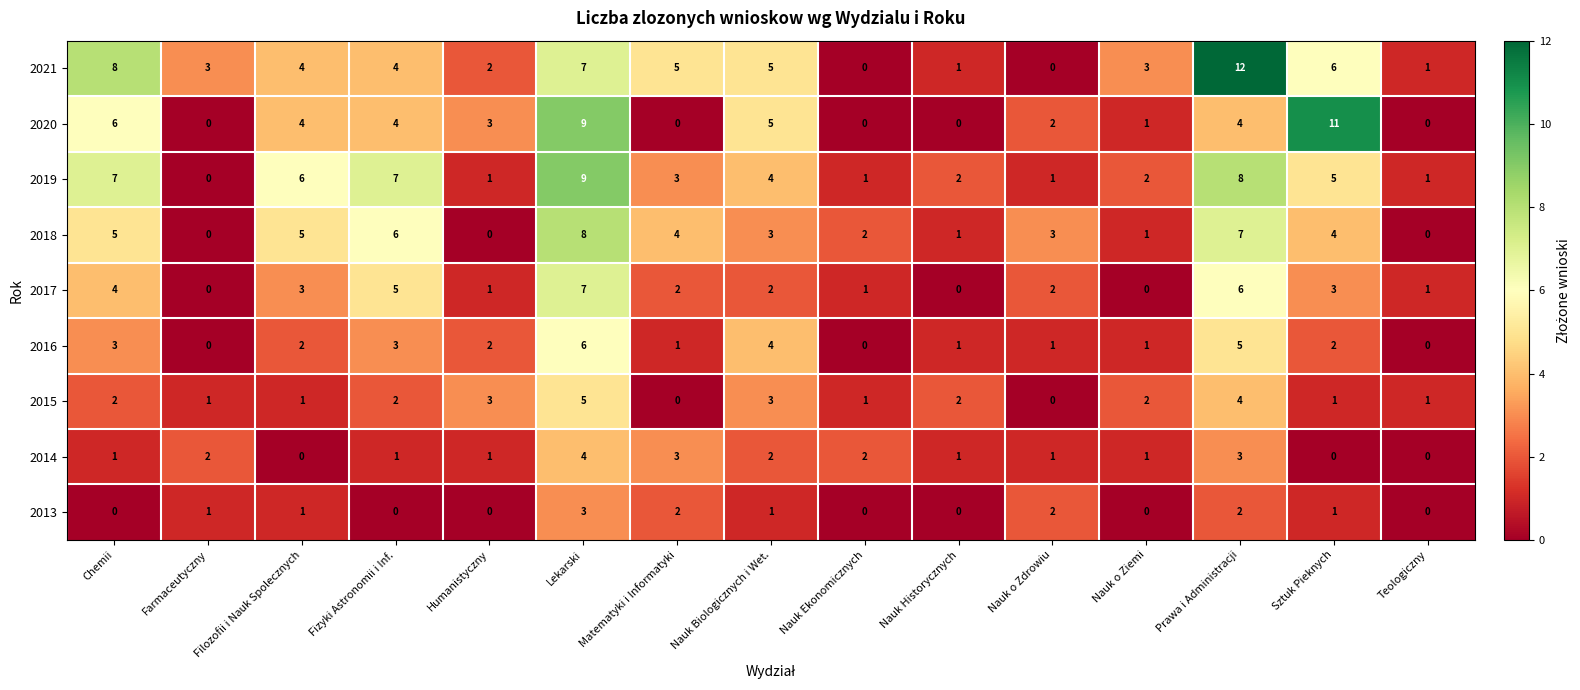

True or false: 2013 has a value of 0 at Nauk Historycznych.

True